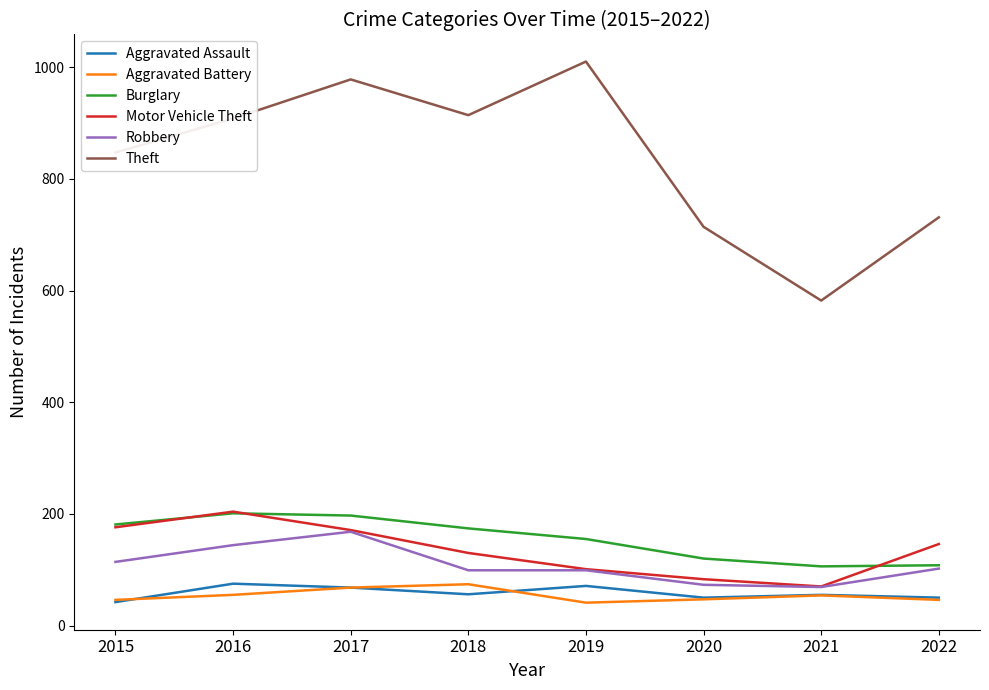

Where is Theft nearest to the value 796?

2015